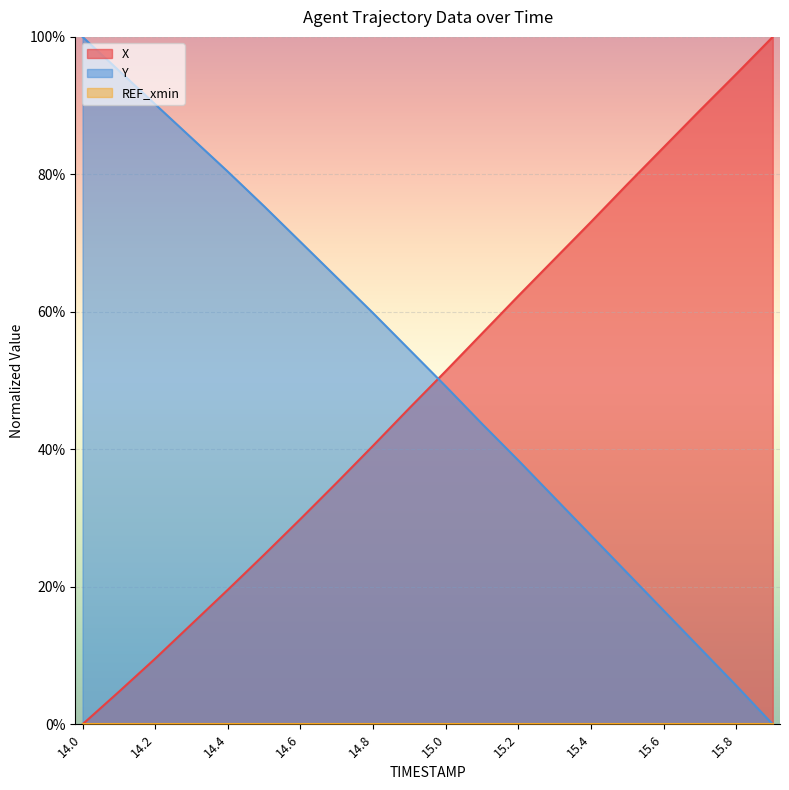

What is the difference between the X values at 15.0 and 15.4?

0.2